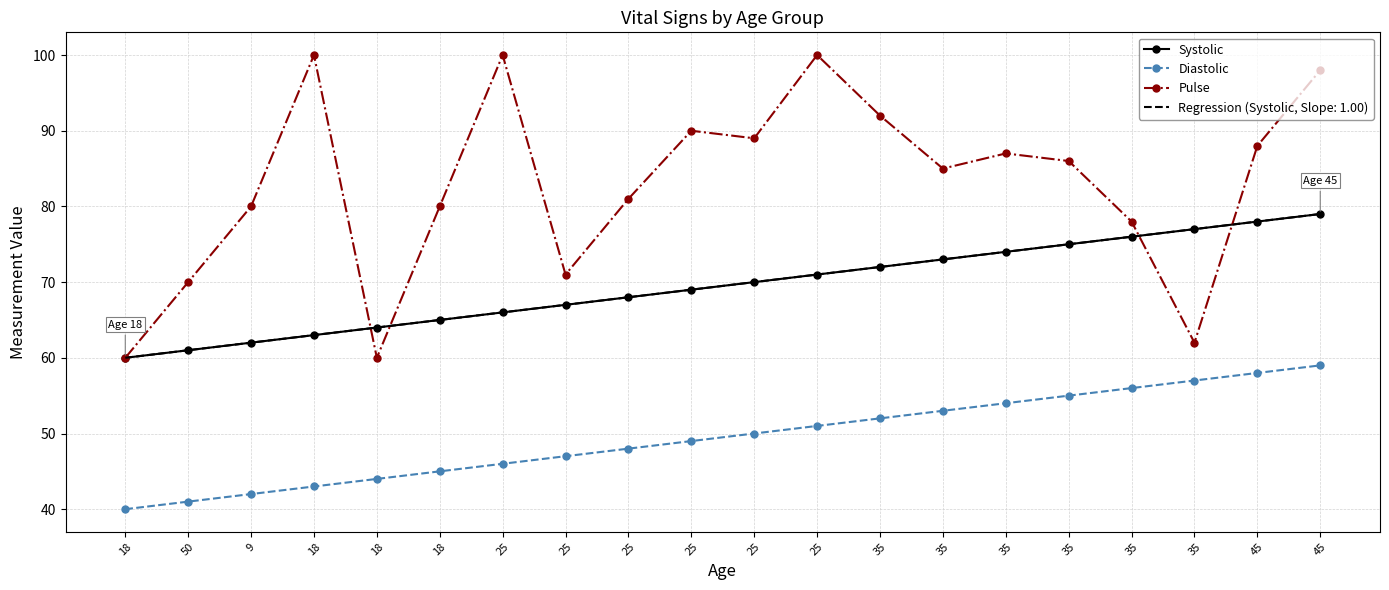

Reading left to right, list all the values displayed in this chart.

Systolic: 18=60	50=61	9=62	18=63	18=64	18=65	25=66	25=67	25=68	25=69	25=70	25=71	35=72	35=73	35=74	35=75	35=76	35=77	45=78	45=79
Diastolic: 18=40	50=41	9=42	18=43	18=44	18=45	25=46	25=47	25=48	25=49	25=50	25=51	35=52	35=53	35=54	35=55	35=56	35=57	45=58	45=59
Pulse: 18=60	50=70	9=80	18=100	18=60	18=80	25=100	25=71	25=81	25=90	25=89	25=100	35=92	35=85	35=87	35=86	35=78	35=62	45=88	45=98